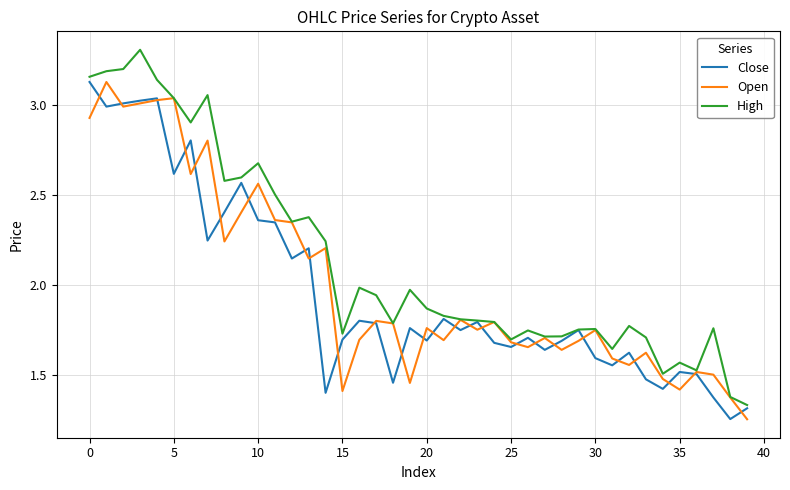

Which series has the largest total across all categories?

High